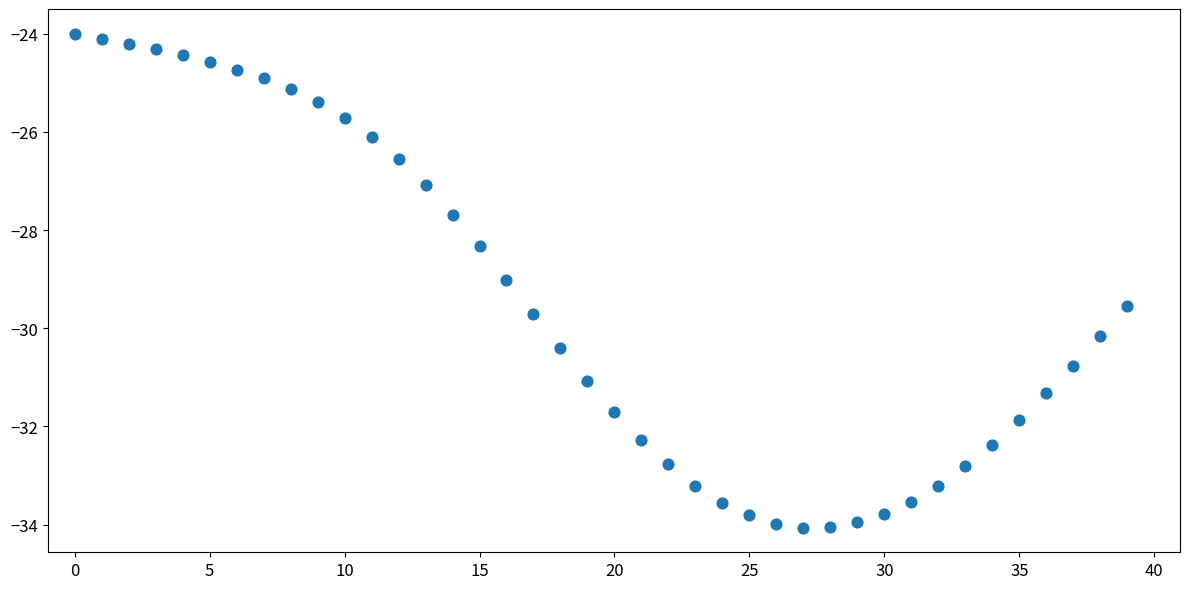

How many data points are displayed?

40